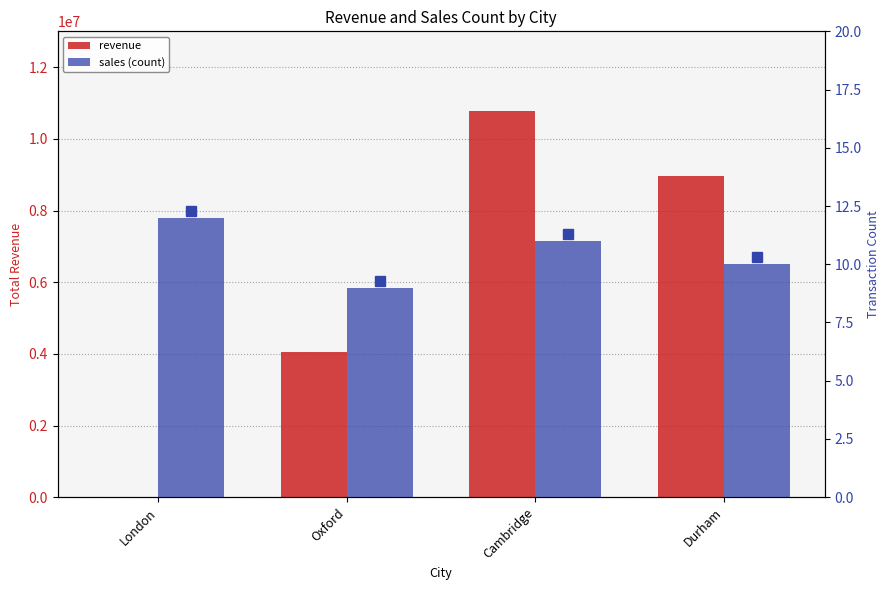

What is the spread (max minus min) of values at London?

1148